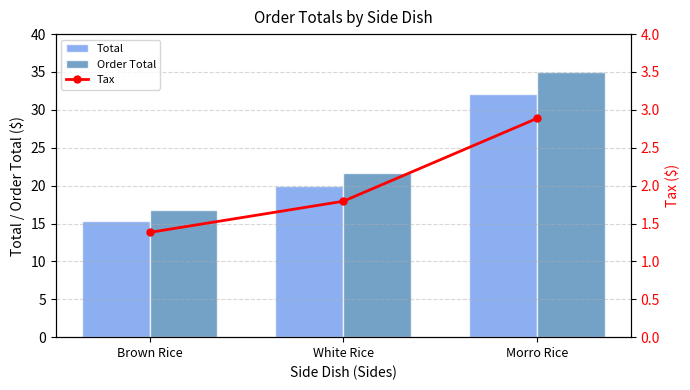

List the series in order of their peak value, highest first.

Order Total, Total, Tax